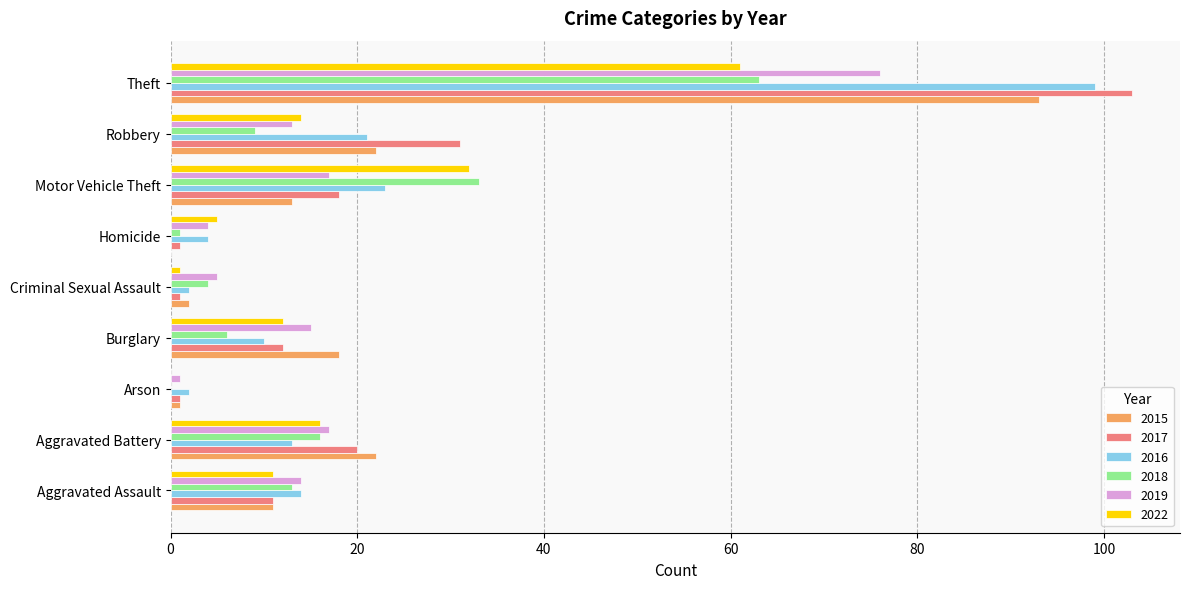

What is the approximate value of 2015 at Aggravated Battery?

22